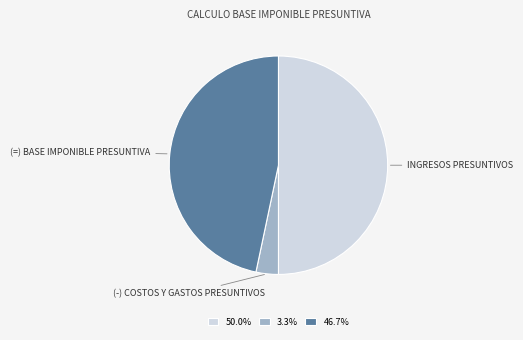

How many slices are in this pie chart?

3